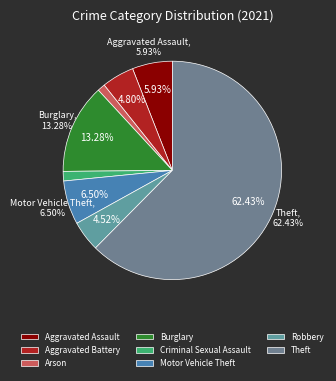

Does Theft account for over 50% of the chart?

Yes